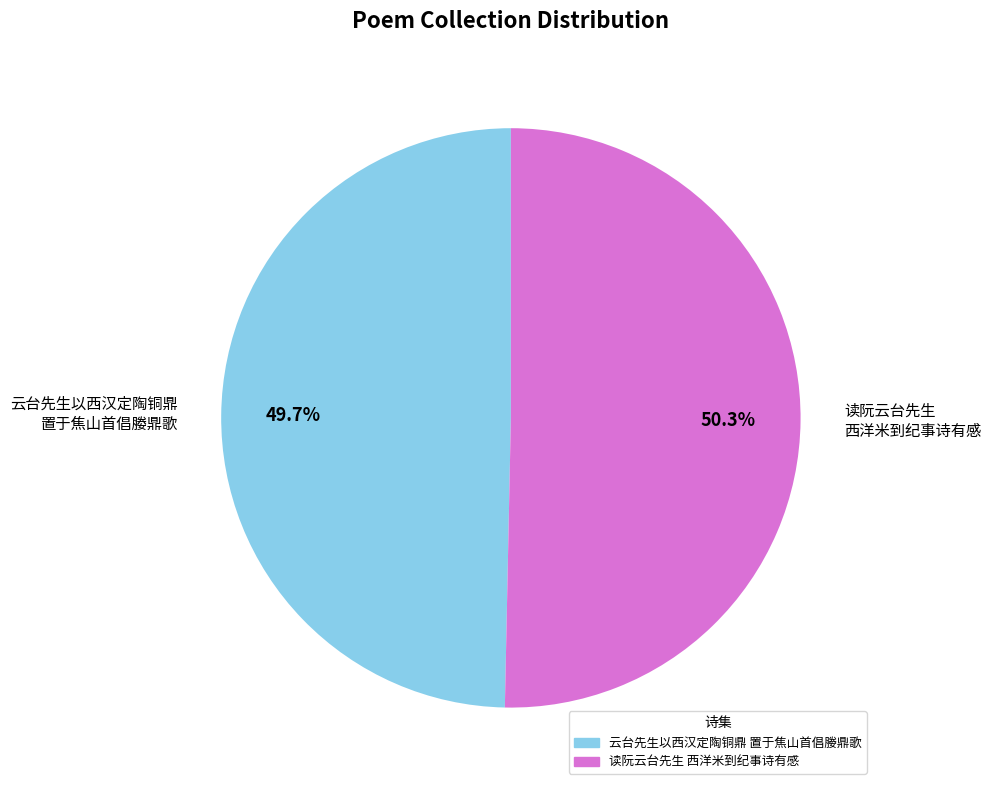

How much of the chart is everything except 云台先生以西汉定陶铜鼎 置于焦山首倡媵鼎歌?

50.3%